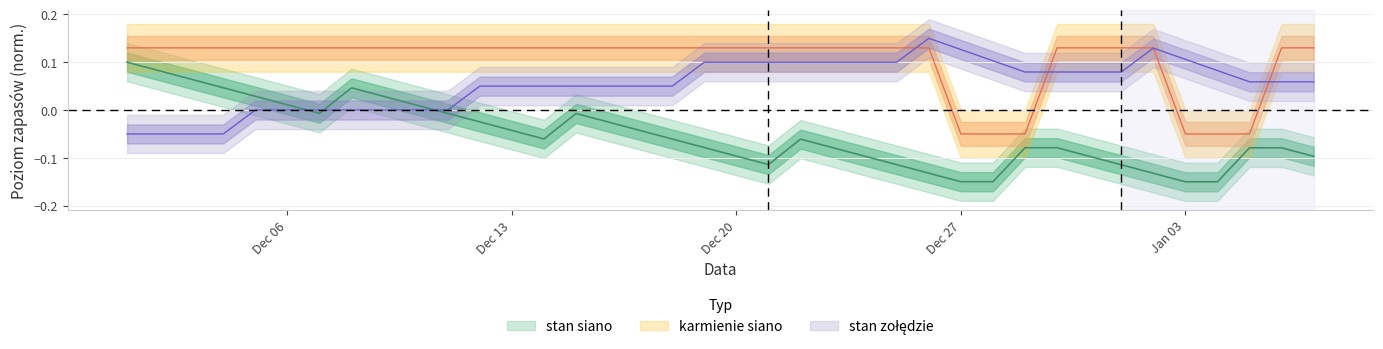

Which series has the largest range (max minus min)?

stan siano